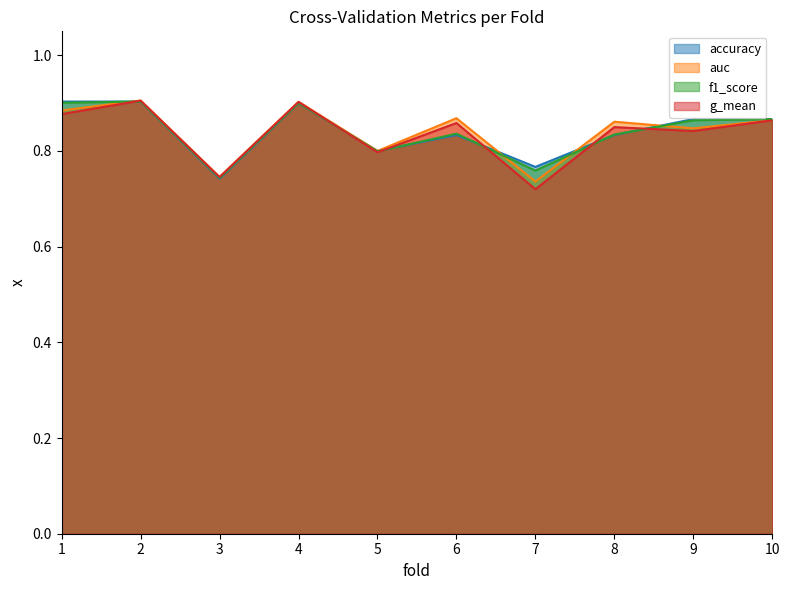

The value of g_mean at 7 is 1.2. True or false?

False